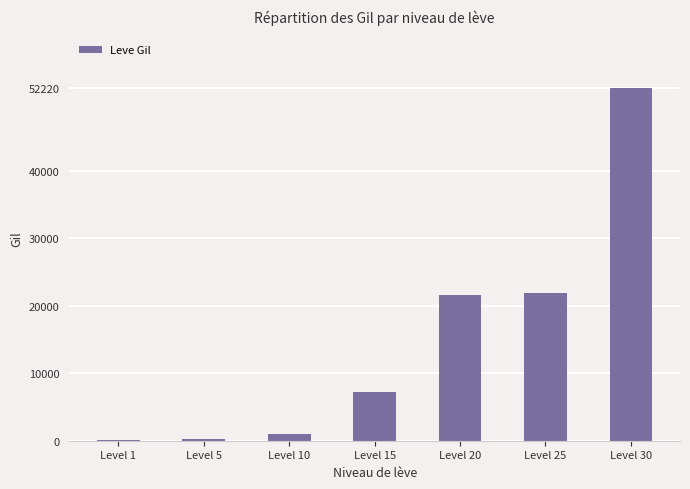

Which has a higher value, Level 15 or Level 20?

Level 20